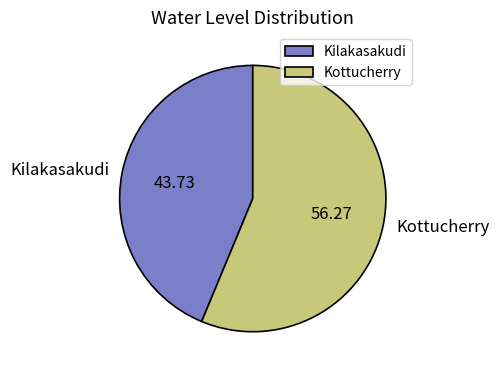

Rank the categories by value from highest to lowest.

Kottucherry, Kilakasakudi